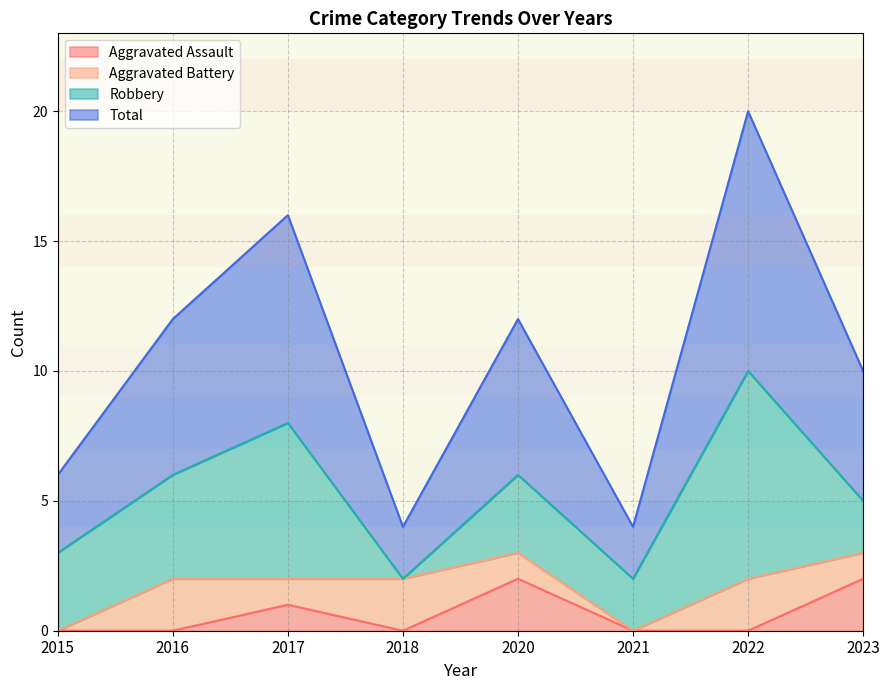

Rank the categories by Total value from lowest to highest.

2018, 2021, 2015, 2023, 2016, 2020, 2017, 2022